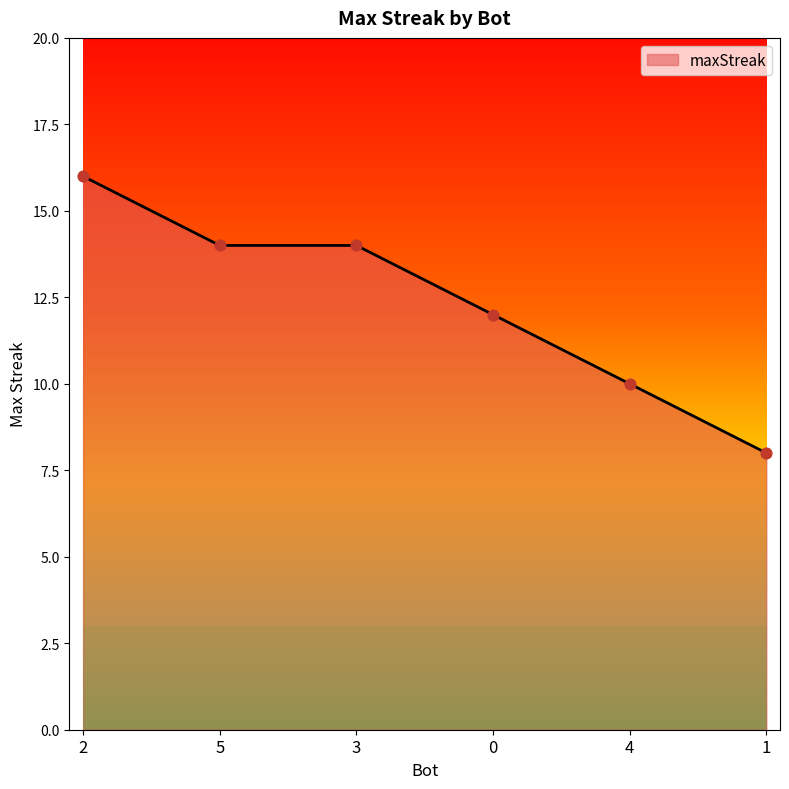

What is the change in value from 3 to 1?

-6